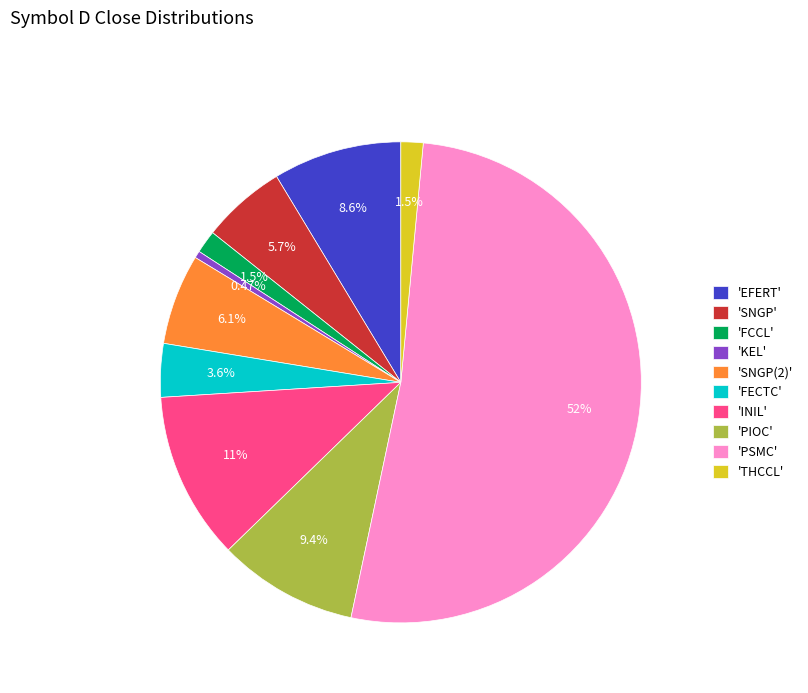

Count the number of slices in the pie.

10